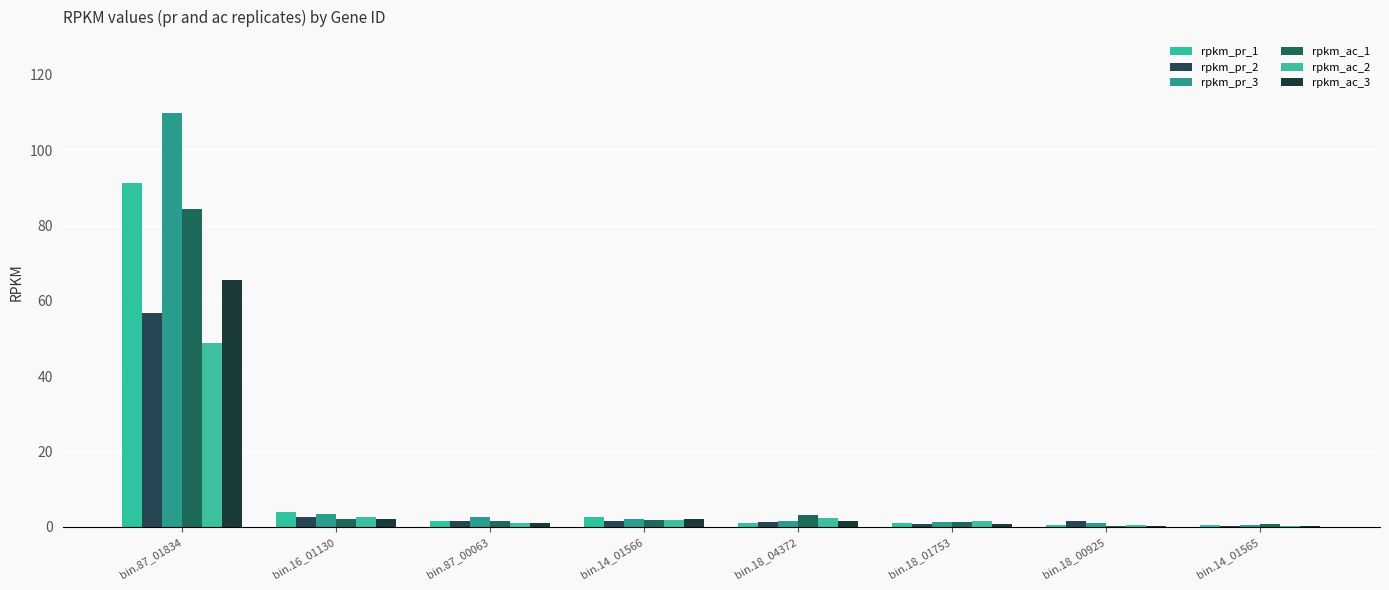

What are all the series names shown in the legend?

rpkm_pr_1, rpkm_pr_2, rpkm_pr_3, rpkm_ac_1, rpkm_ac_2, rpkm_ac_3